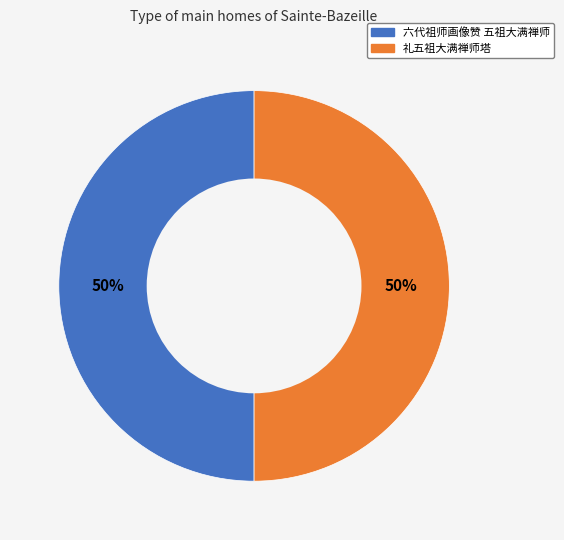

How many slices are in this pie chart?

2